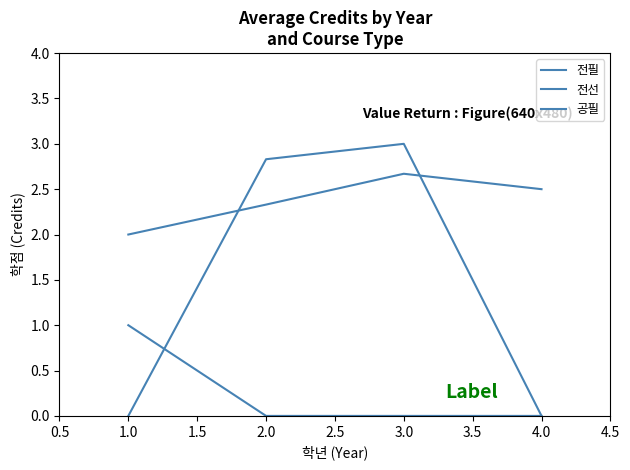

How many lines are shown in the chart?

3